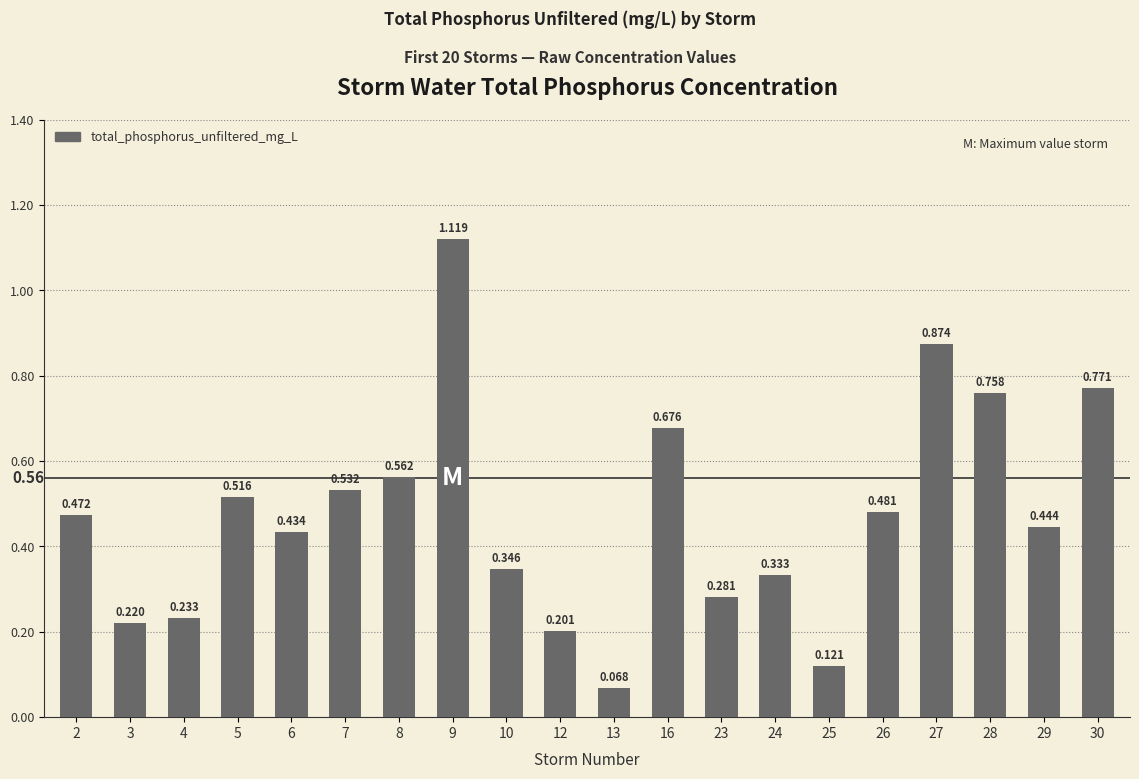

Reading right to left, transcribe all the data shown in this chart.

30=0.8	29=0.4	28=0.8	27=0.9	26=0.5	25=0.1	24=0.3	23=0.3	16=0.7	13=0.1	12=0.2	10=0.3	9=1.1	8=0.6	7=0.5	6=0.4	5=0.5	4=0.2	3=0.2	2=0.5